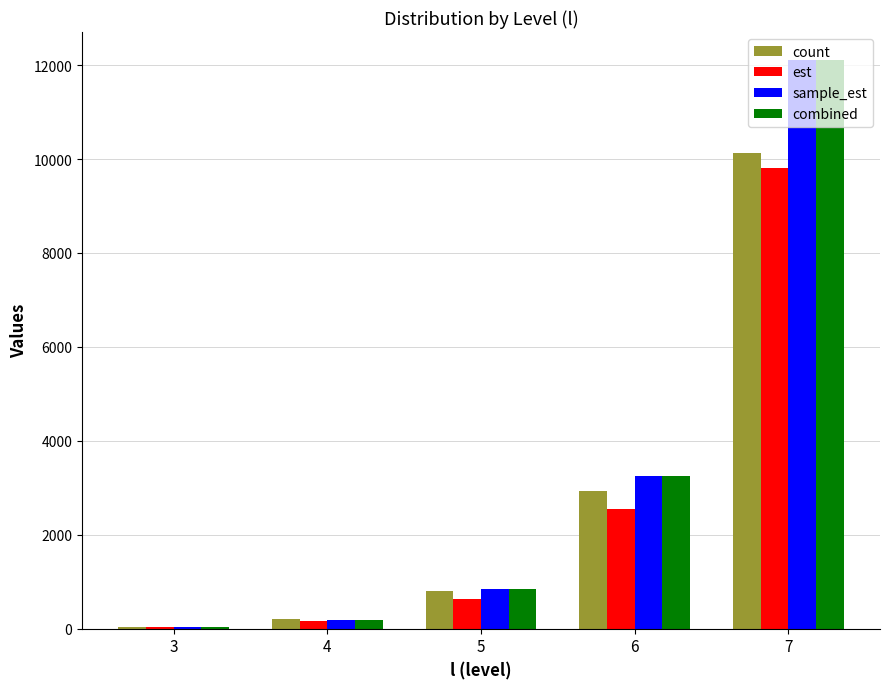

What is the total value across all series at 5?

3109.6